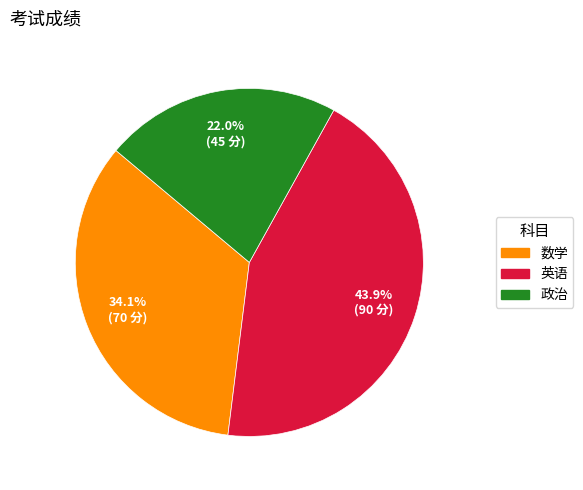

Does 英语 account for over 50% of the chart?

No